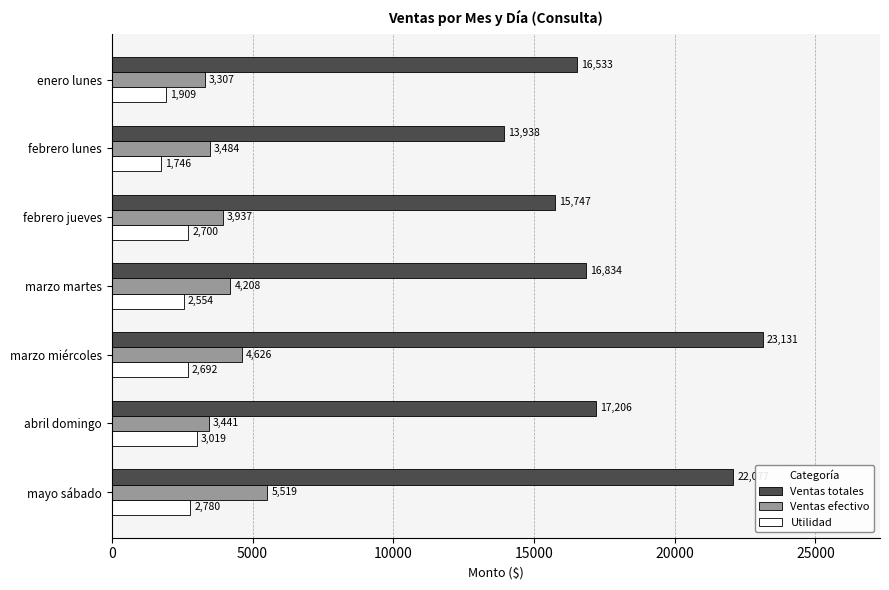

Which series has the largest total across all categories?

Ventas totales